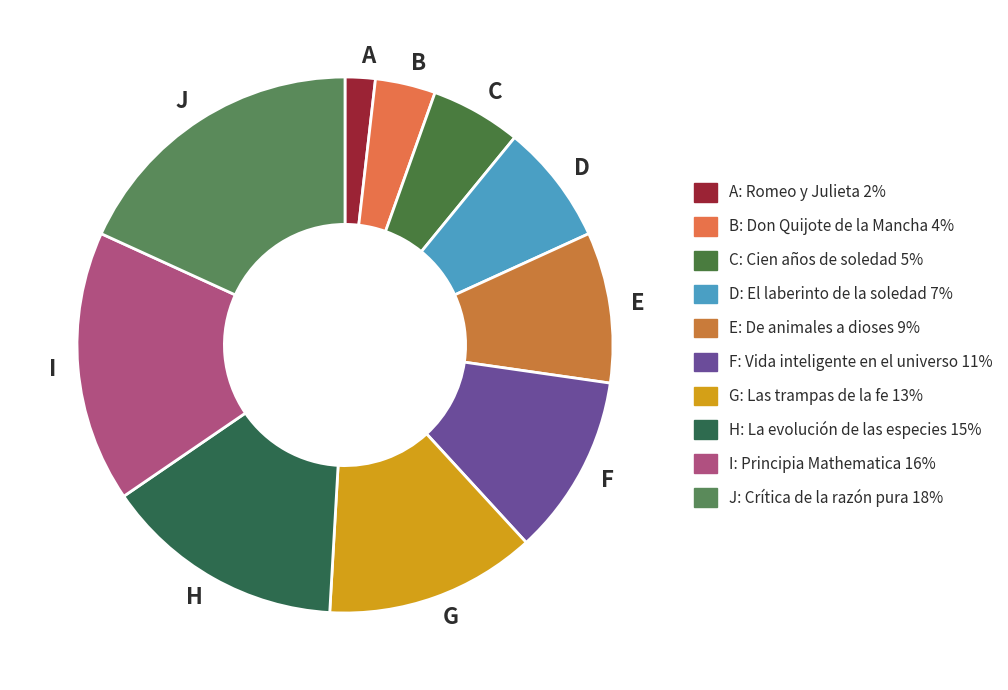

Rank the categories by value from lowest to highest.

A, B, C, D, E, F, G, H, I, J